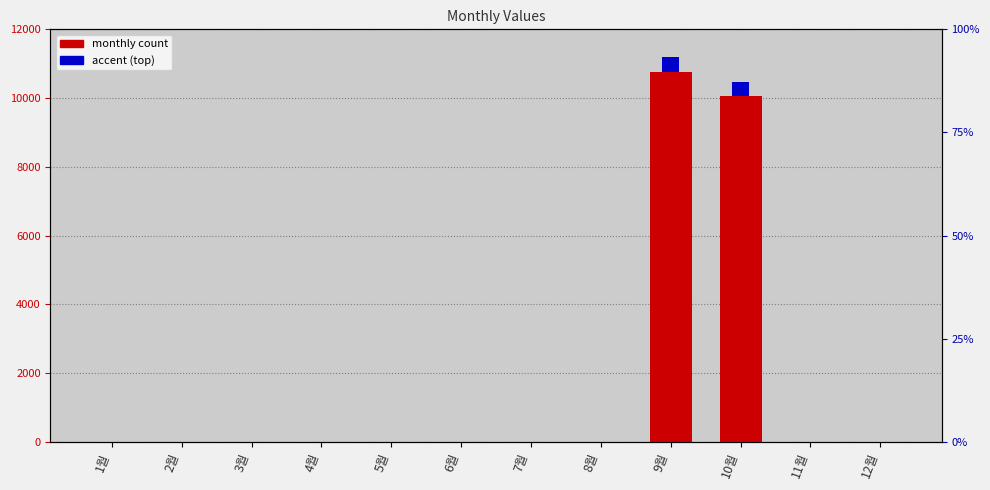

Reading left to right, transcribe all the data shown in this chart.

1월=0	2월=0	3월=0	4월=0	5월=0	6월=0	7월=0	8월=0	9월=10760	10월=10060	11월=0	12월=0